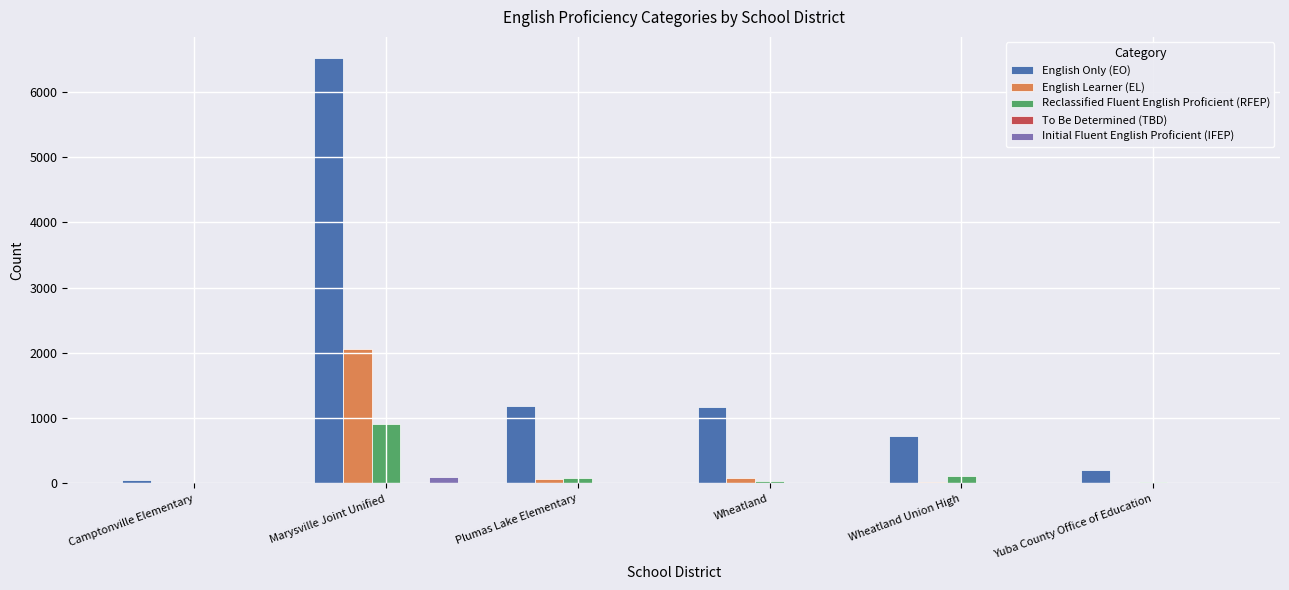

Is the value of English Learner (EL) at Wheatland greater than the value of English Only (EO) at Marysville Joint Unified?

No